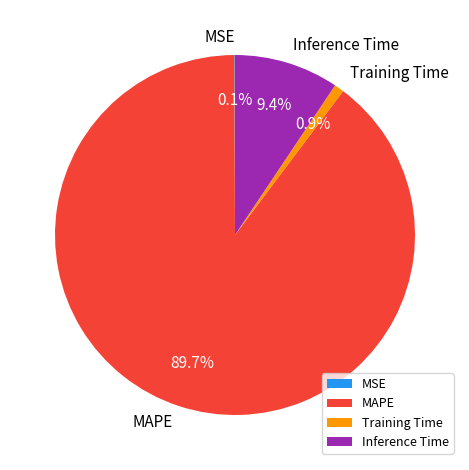

Does any single category account for the majority?

Yes